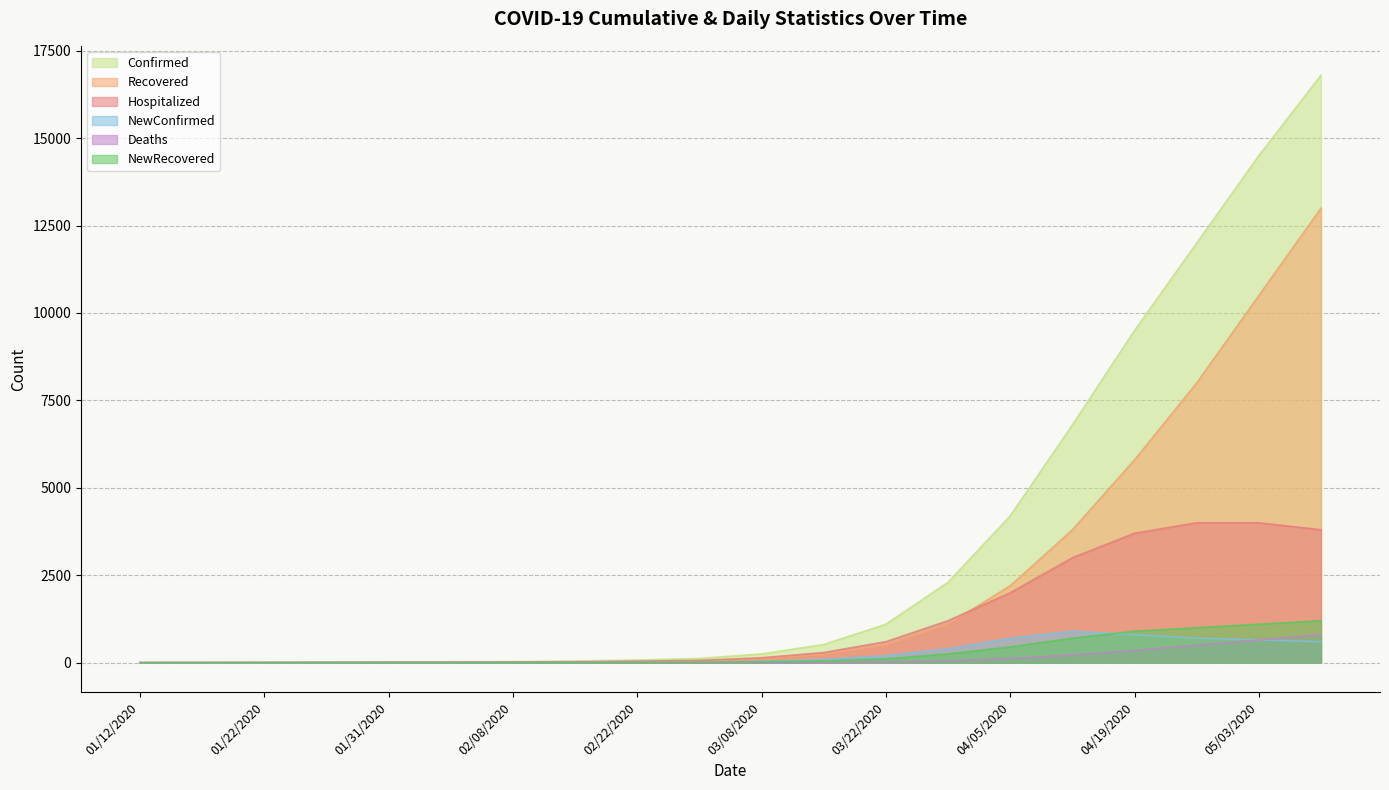

True or false: NewRecovered has more than 2 interior local peaks.

False